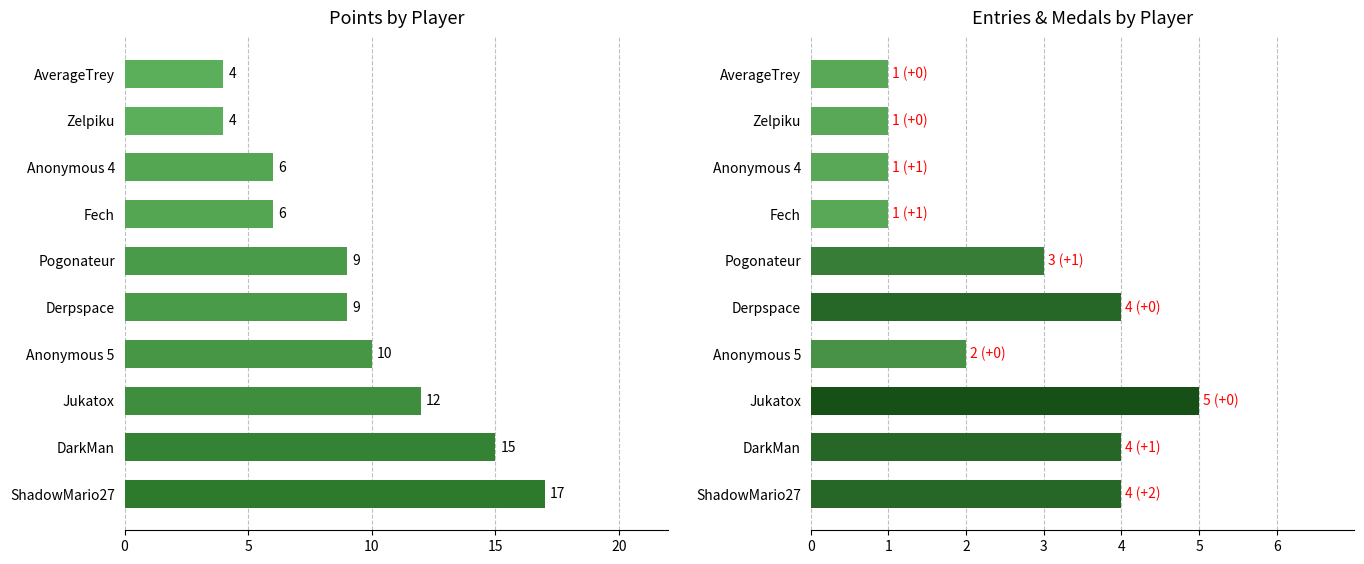

Which series has the widest spread of values?

Points